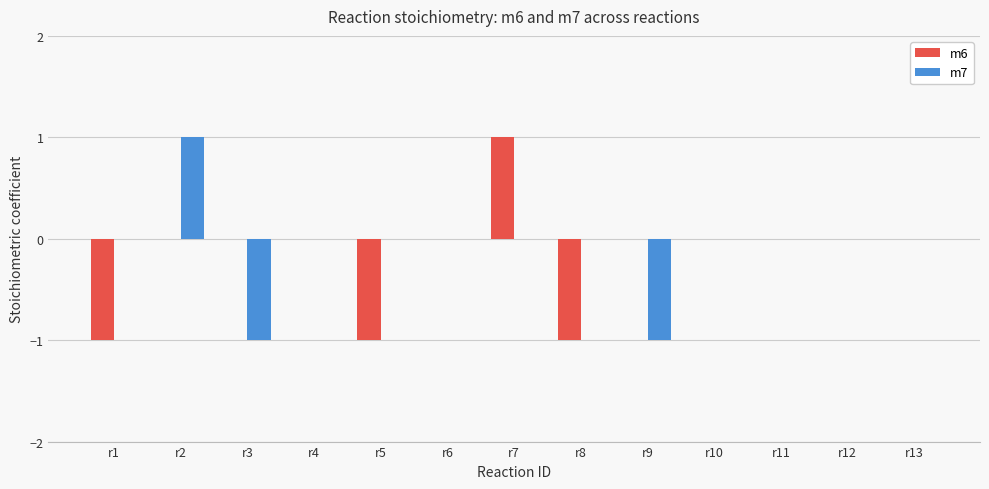

True or false: m7 has a value of 0 at r4.

True